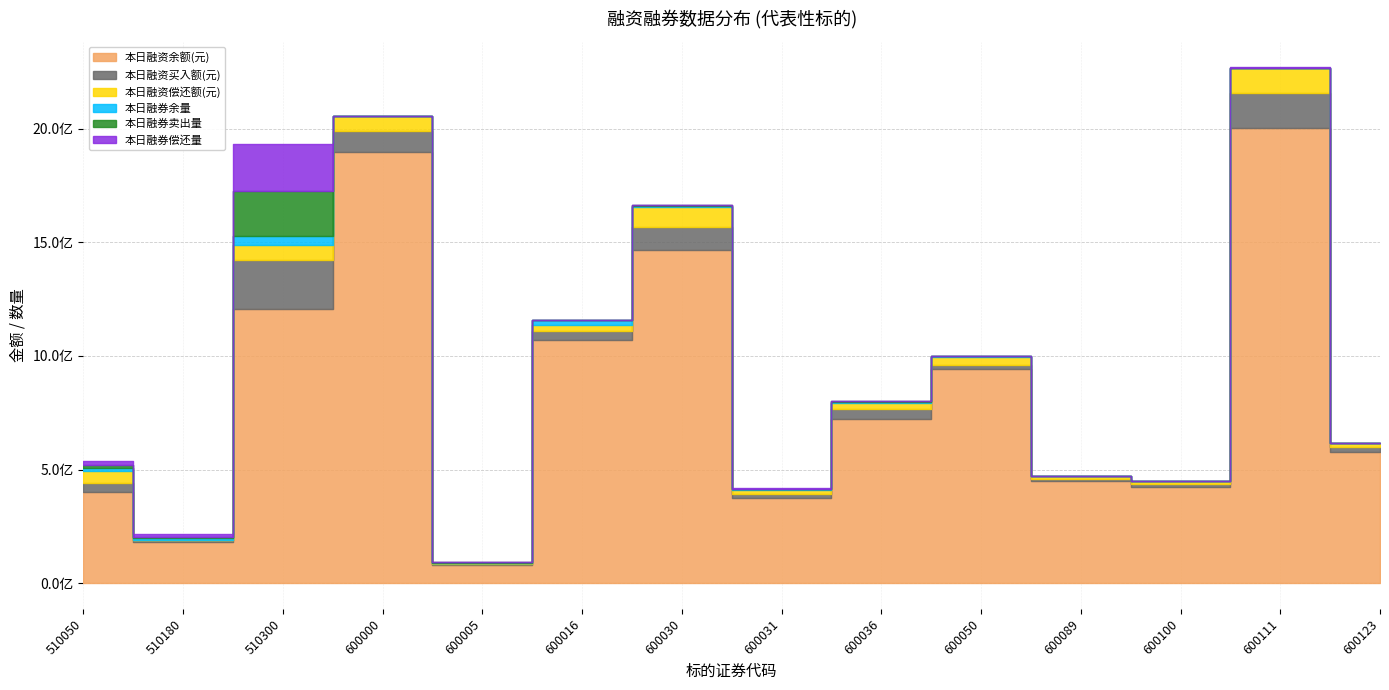

After their last crossing, which series has the higher values: 本日融资买入额(元) or 本日融资偿还额(元)?

本日融资买入额(元)